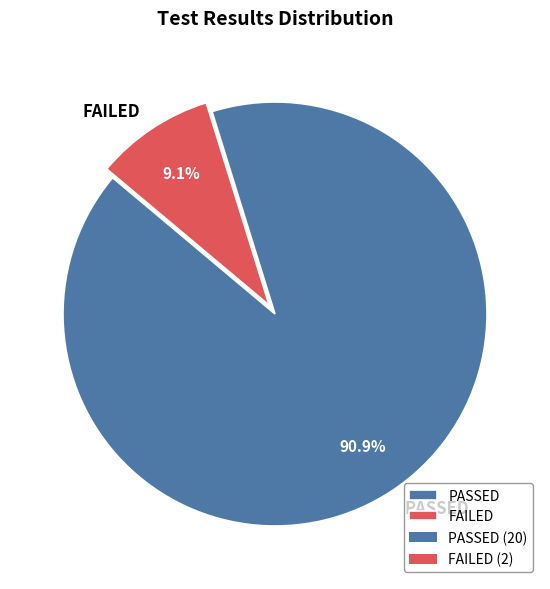

To the nearest percent, what is the difference between the FAILED and PASSED slice percentages?

82%